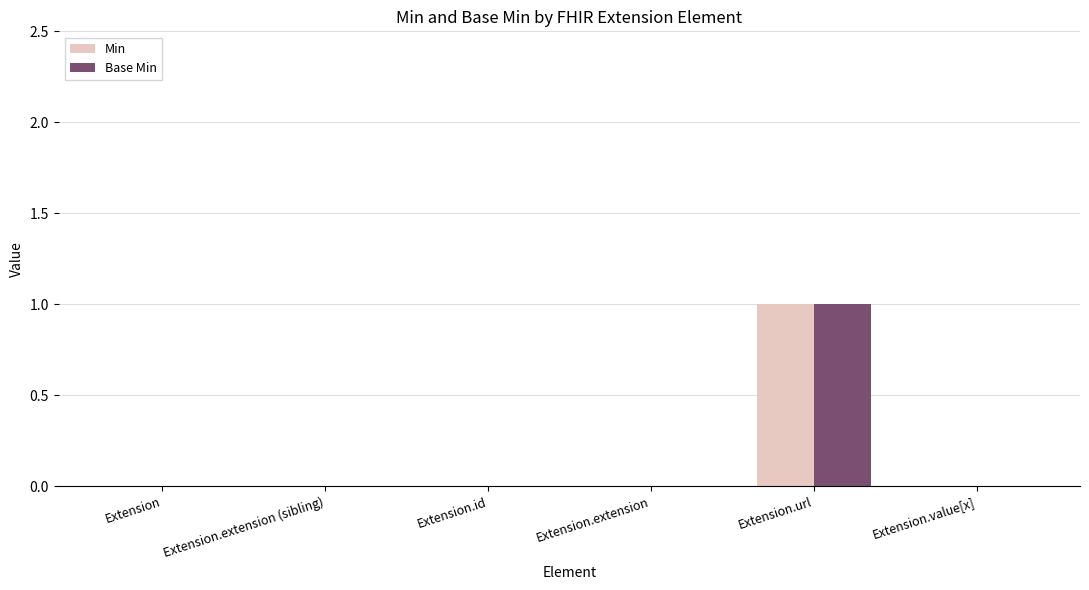

Reading left to right, extract all data points from this chart.

Min: 0	0	0	0	1	0
Base Min: 0	0	0	0	1	0